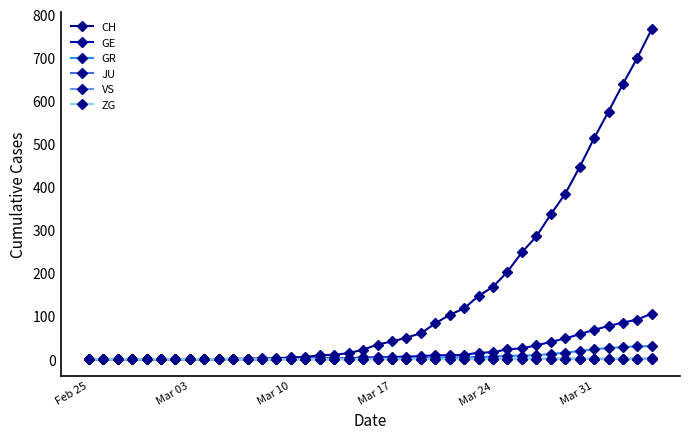

Which series has the largest total across all categories?

CH